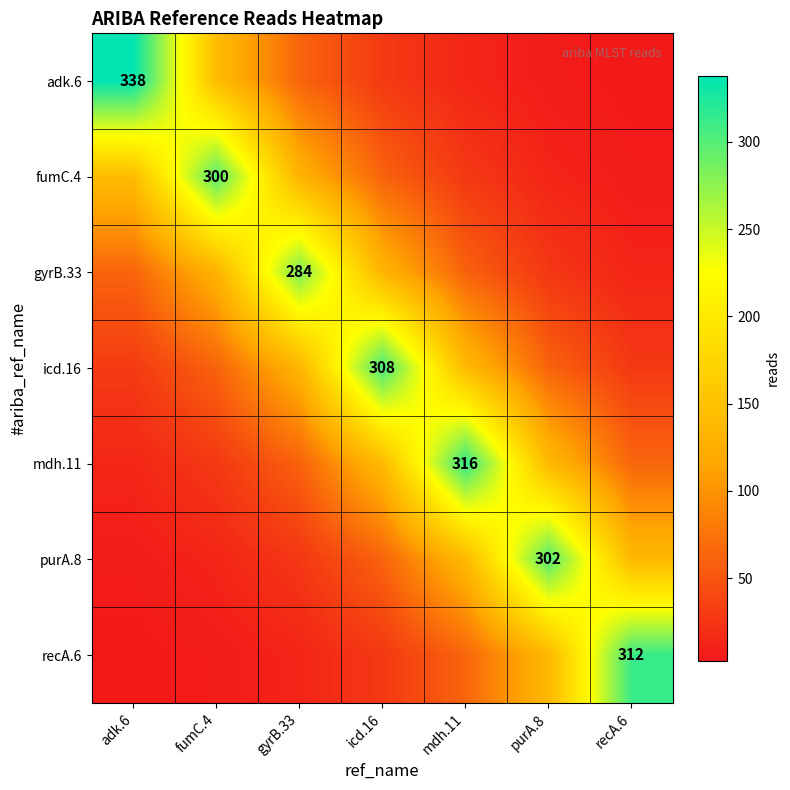

What is the difference between the highest and lowest values at gyrB.33?

271.9